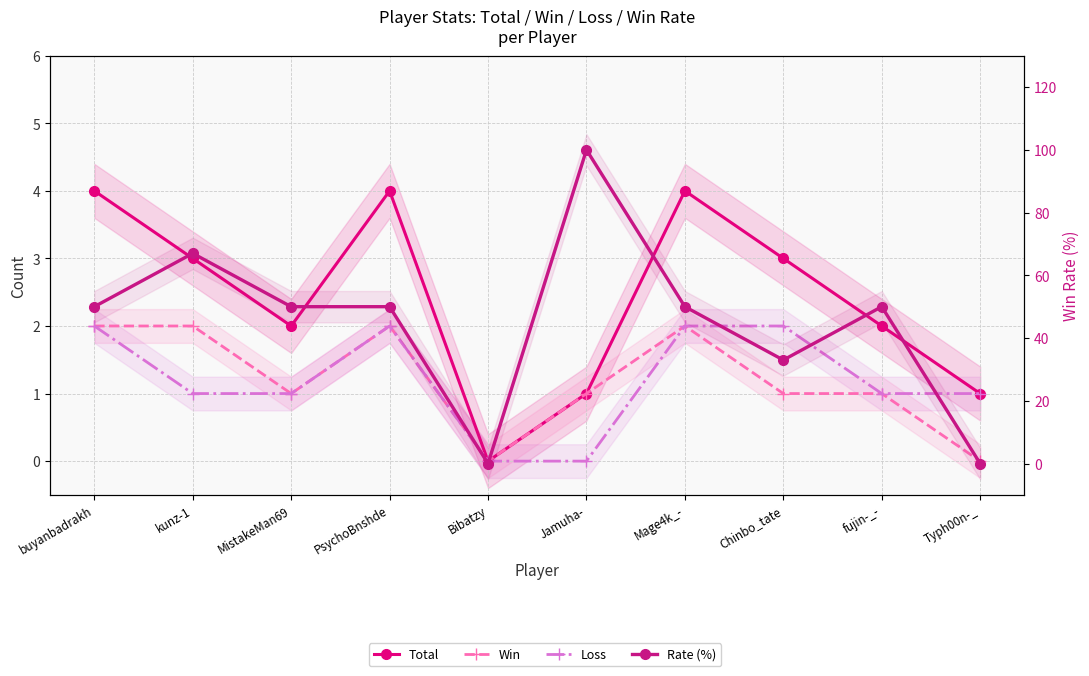

List the series in order of their peak value, lowest first.

Win, Loss, Total, Rate (%)